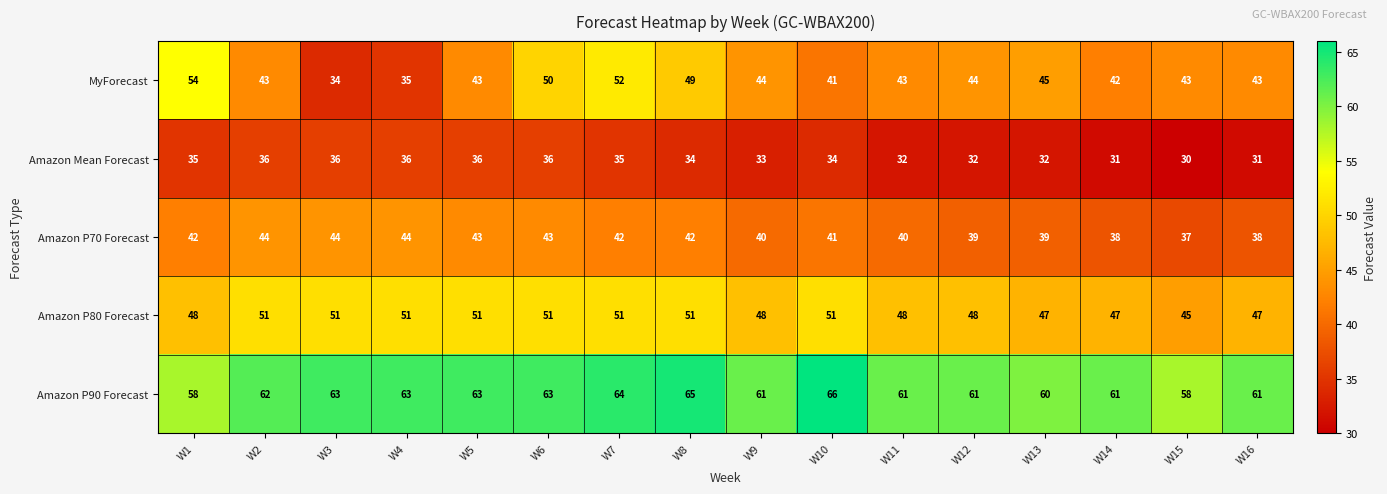

Which series has the largest total across all categories?

Amazon P90 Forecast